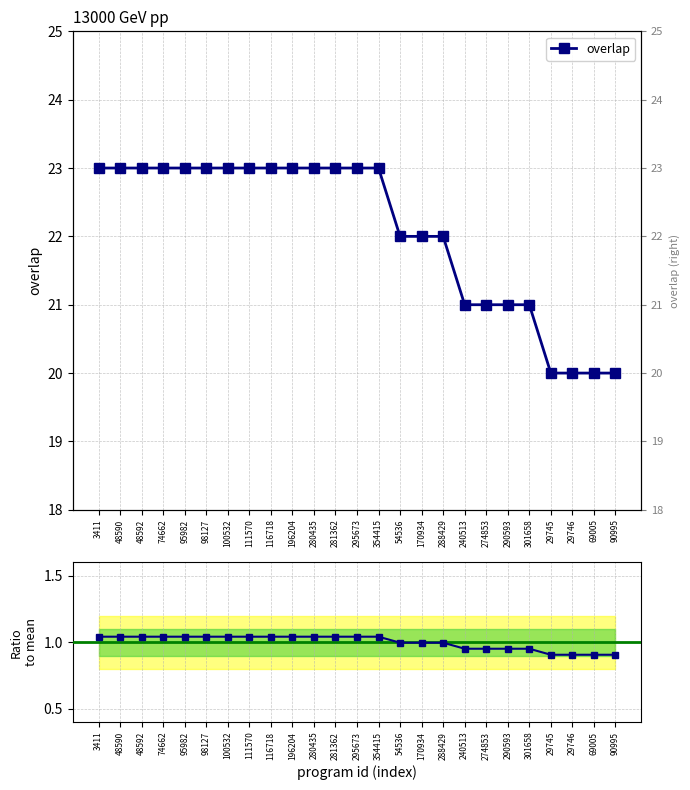

How many values in the overlap series are below 23?

11